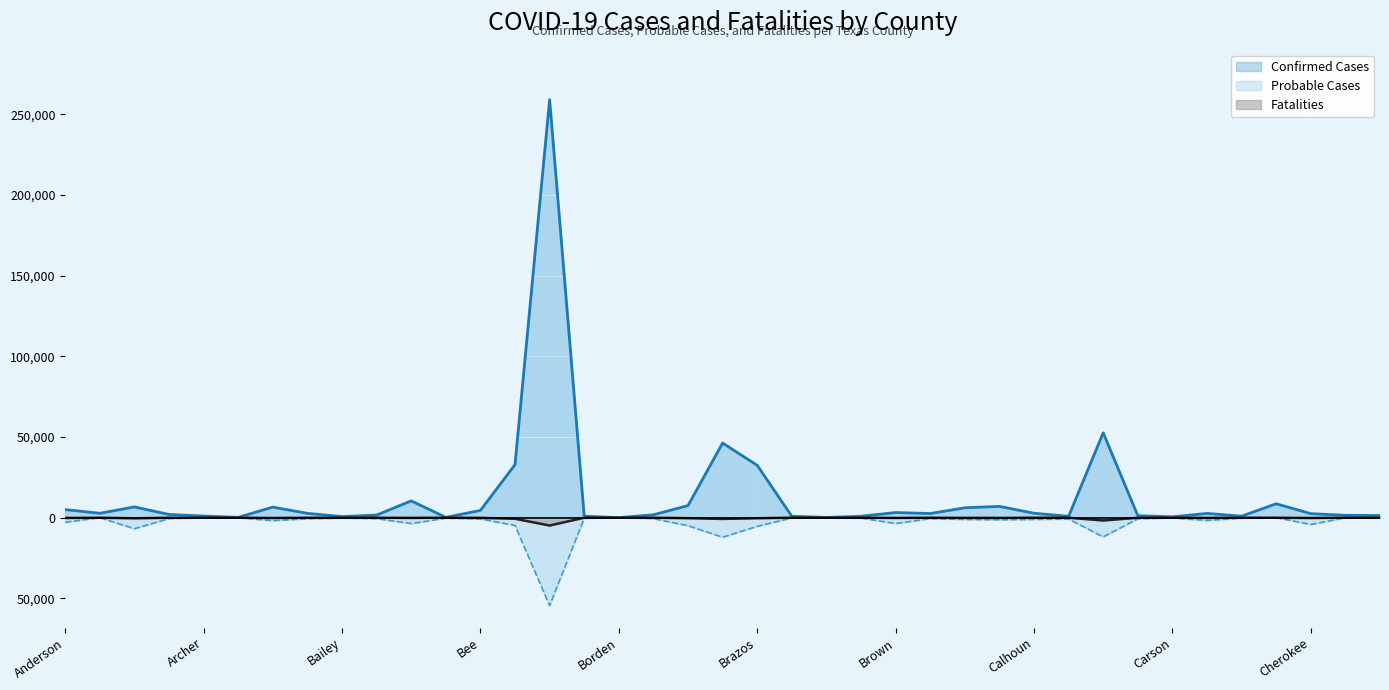

Read the Probable Cases value at Brazos.

-5412